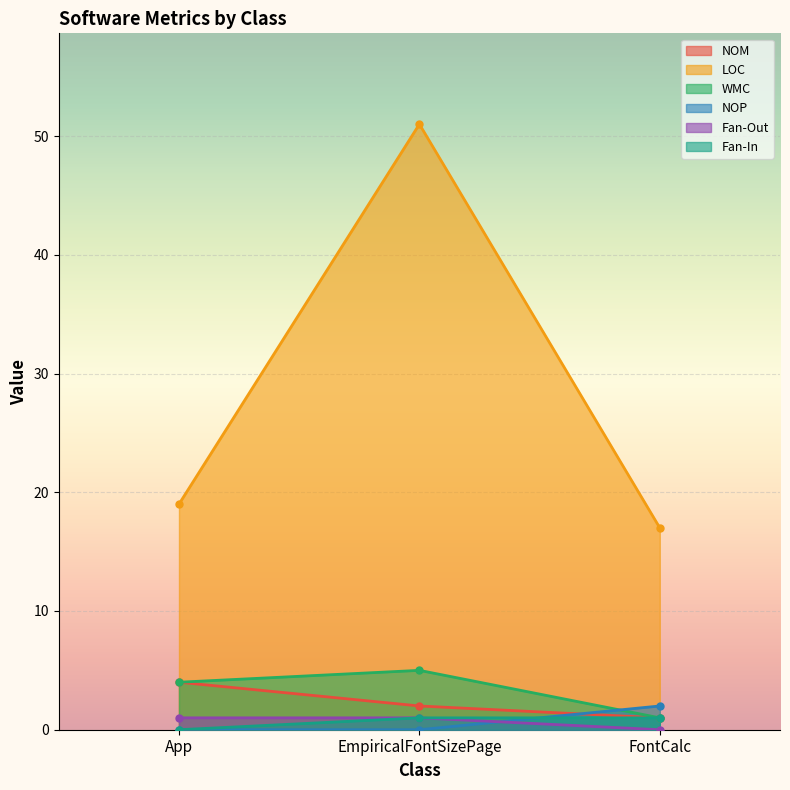

Where is LOC nearest to the value 34?

App